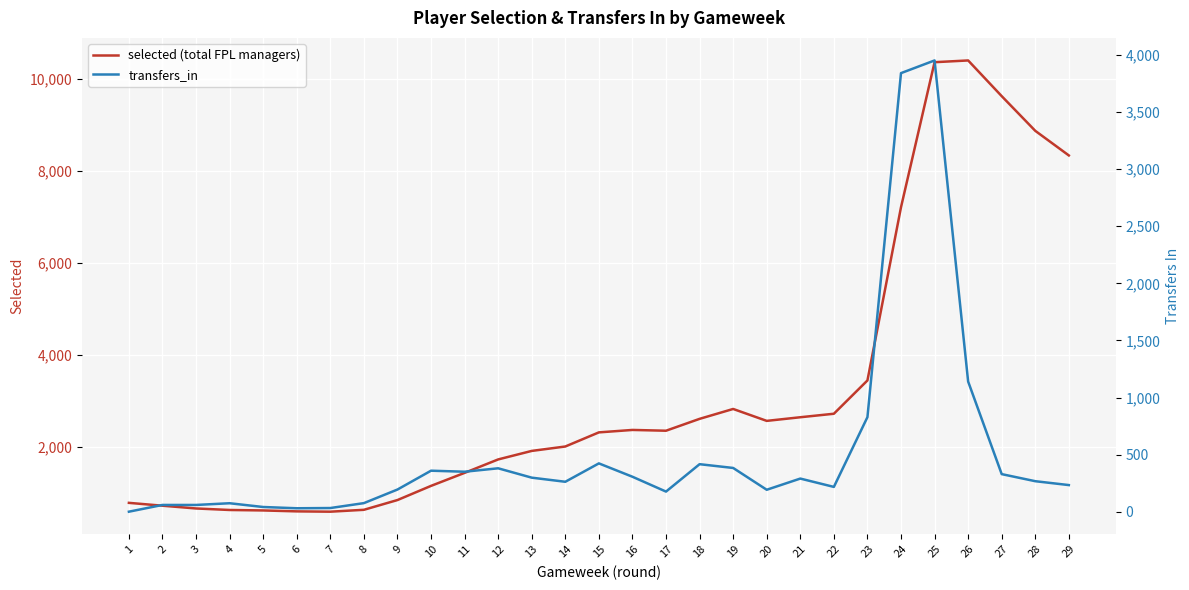

Where is transfers_in nearest to the value 1976?

26